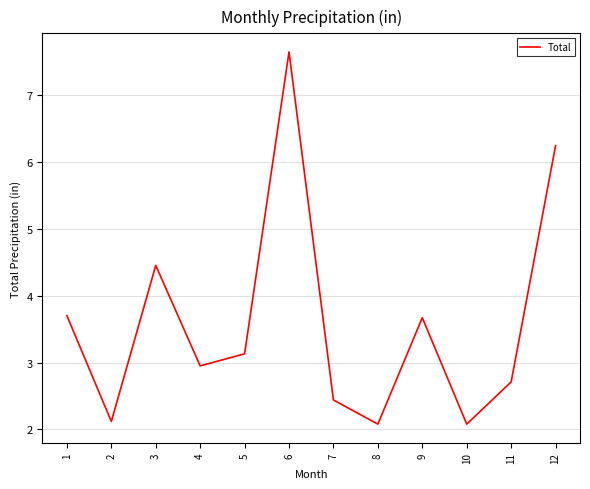

What is the difference between the maximum and minimum values?

5.6